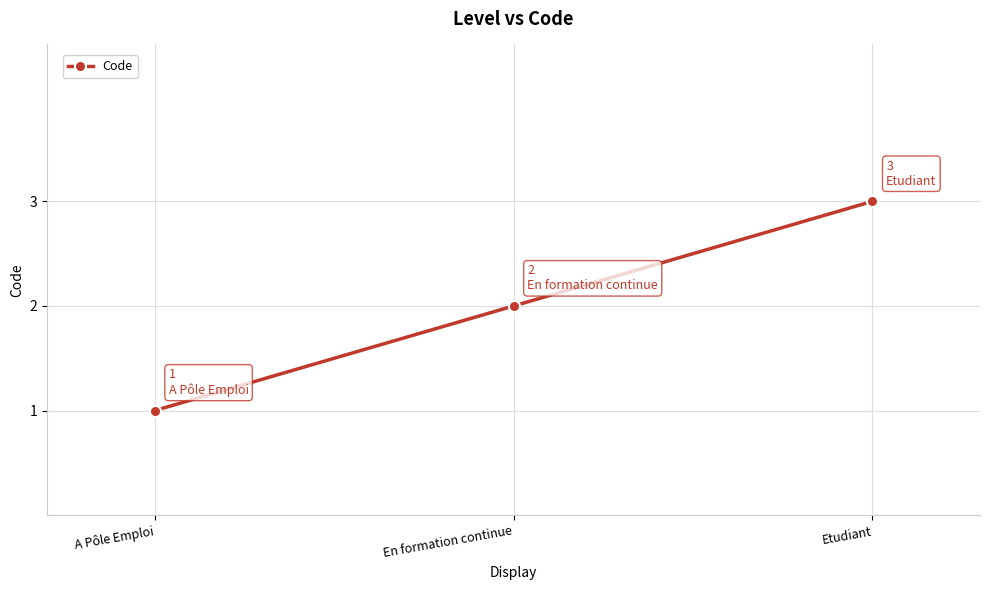

What is the sum of all values?

6